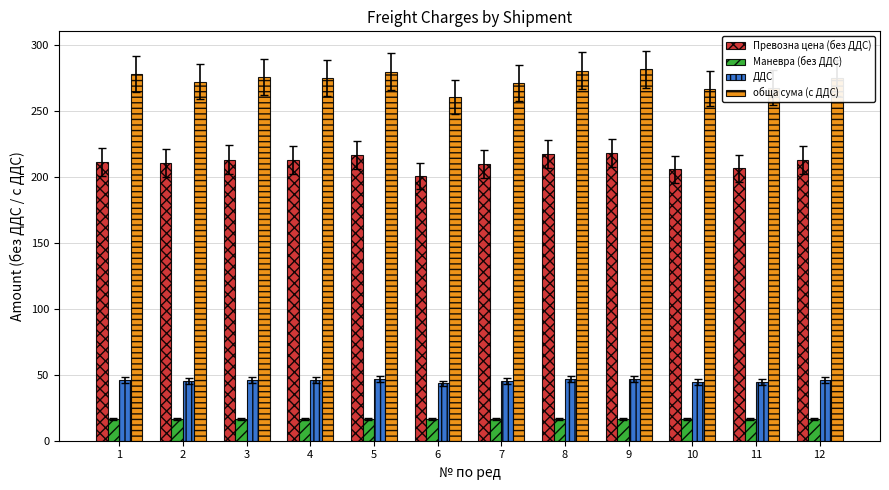

What are all the series names shown in the legend?

Превозна цена (без ДДС), Маневра (без ДДС), ДДС, обща сума (с ДДС)